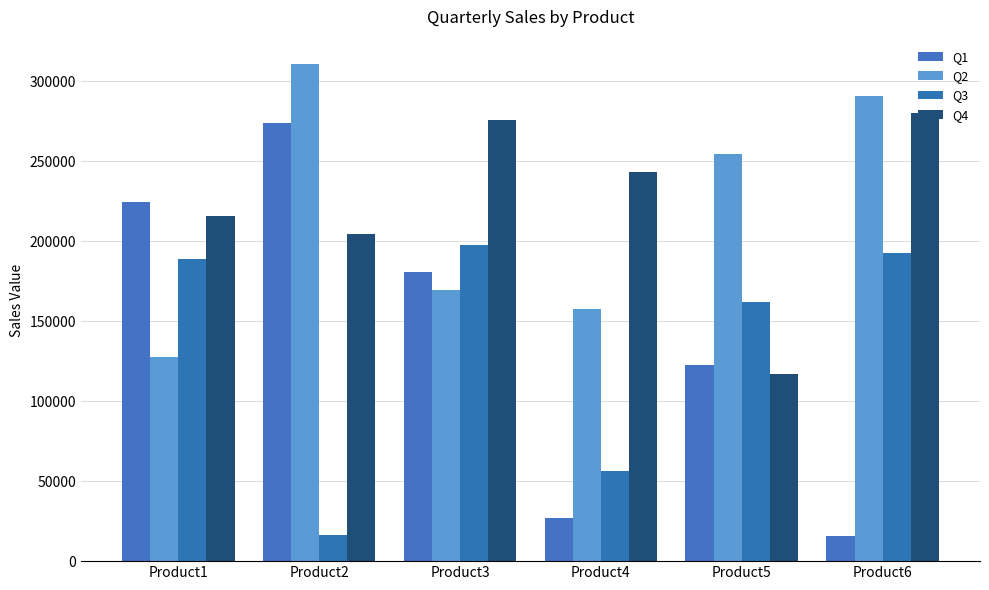

Rank the series by their maximum value, from highest to lowest.

Q2, Q4, Q1, Q3